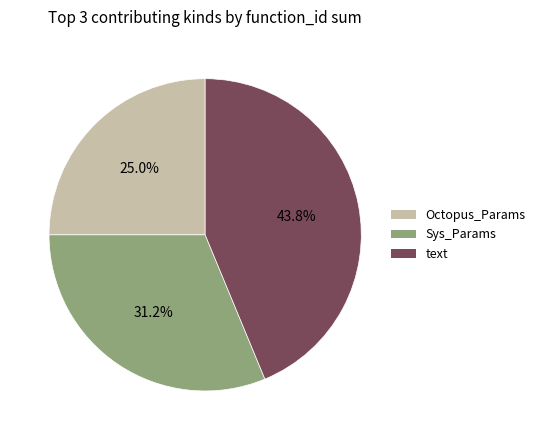

Does any single category account for the majority?

No